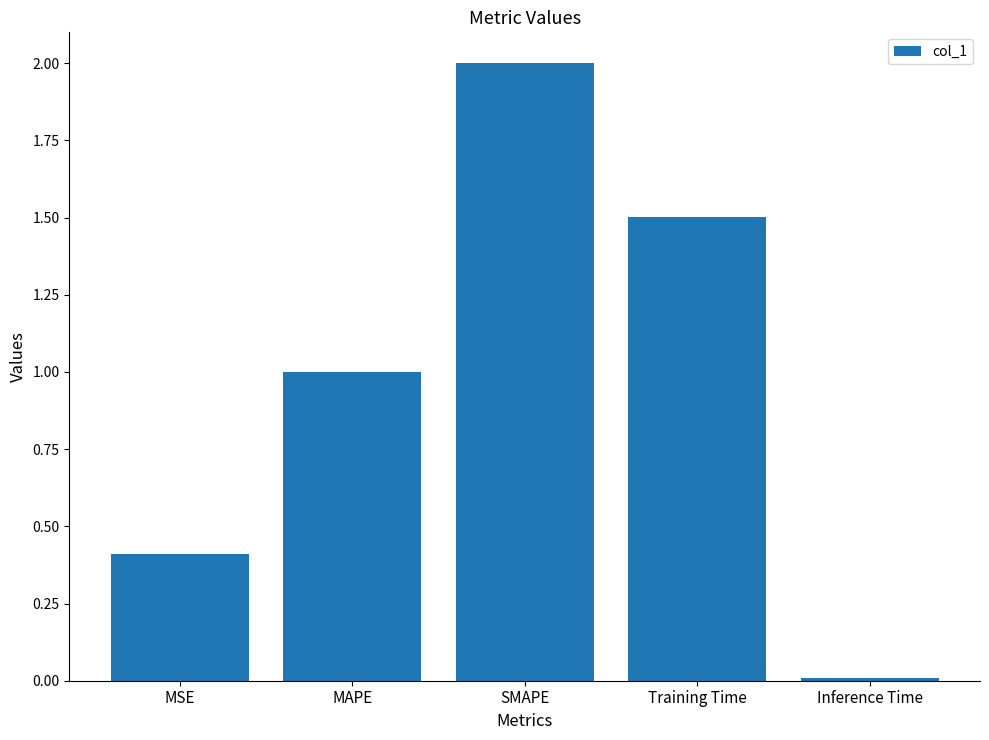

How many data points does each series have?

5